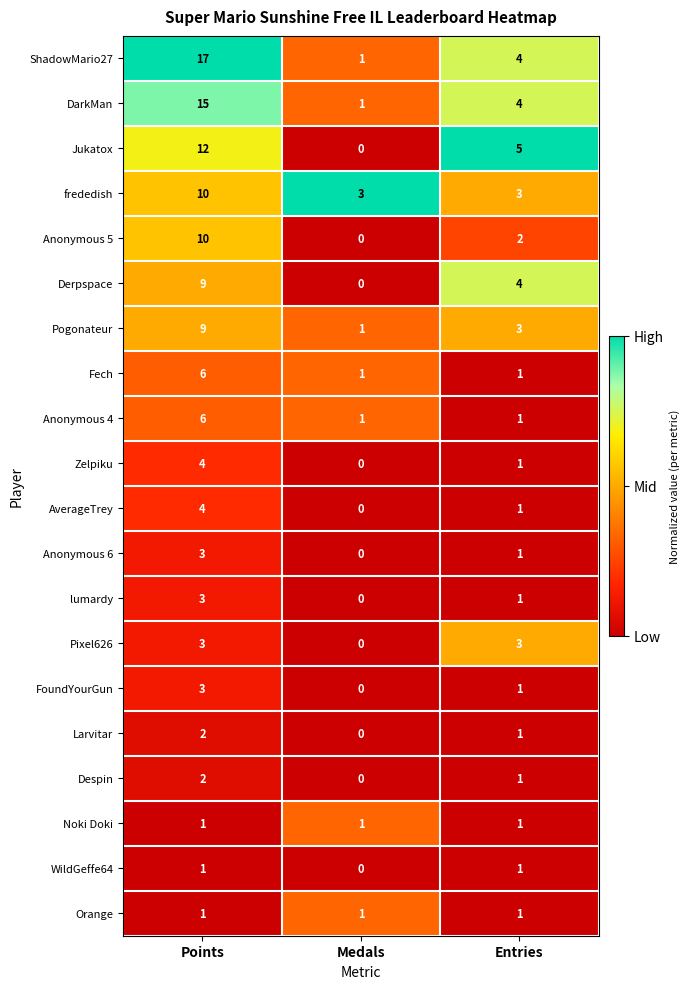

What is the sum of the Derpspace values at Entries and Medals?

4